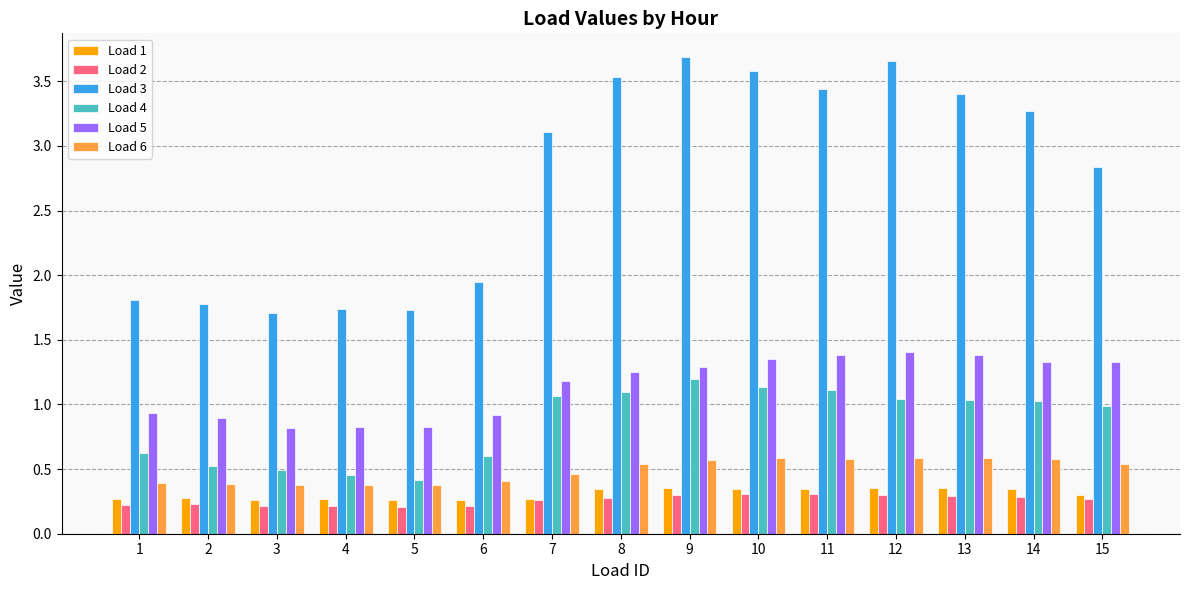

At how many categories does at least one series exceed 0?

15